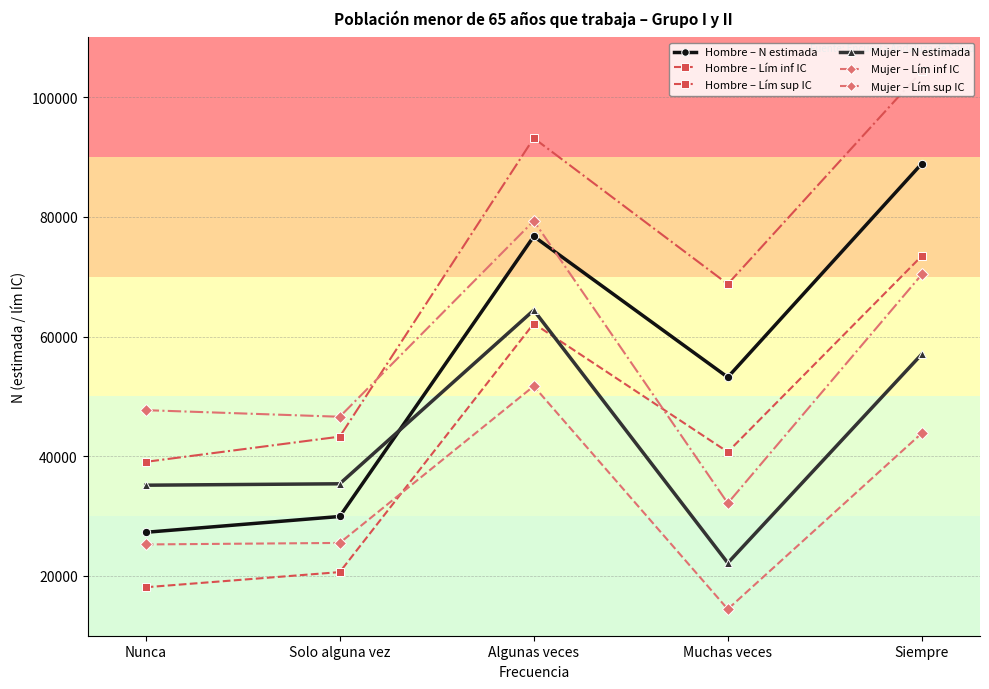

Between Nunca and Siempre, which series saw the biggest shift?

Hombre – Lím sup IC